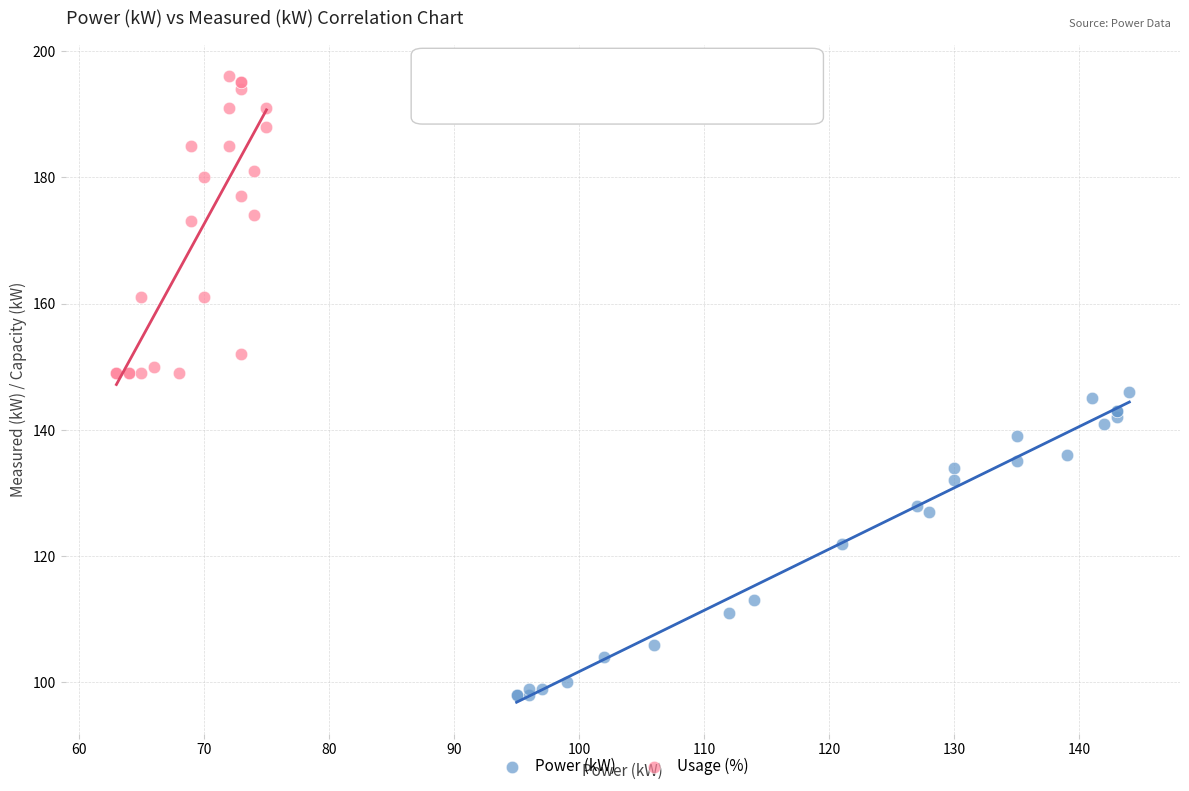

Which series has the widest spread of Y values?

Power (kW)